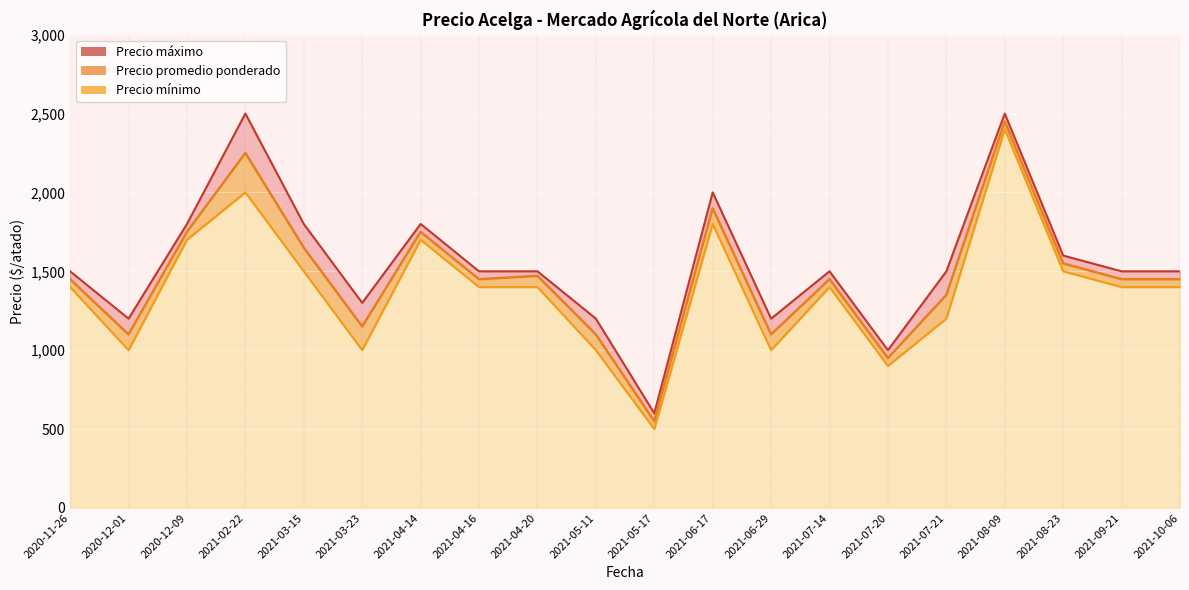

What is the greatest value displayed?

2500